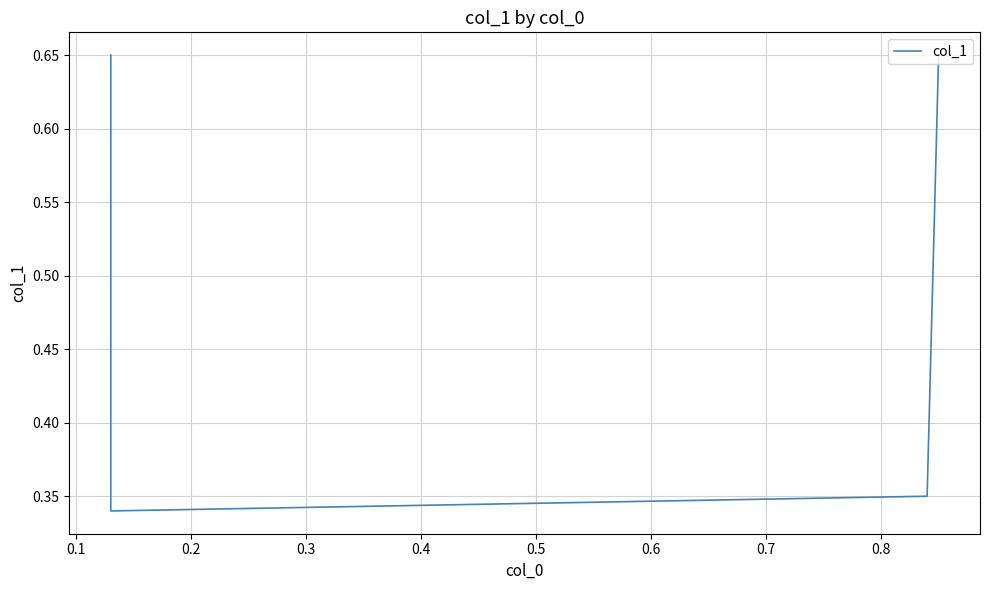

At which label is the value closest to 0?

0.1